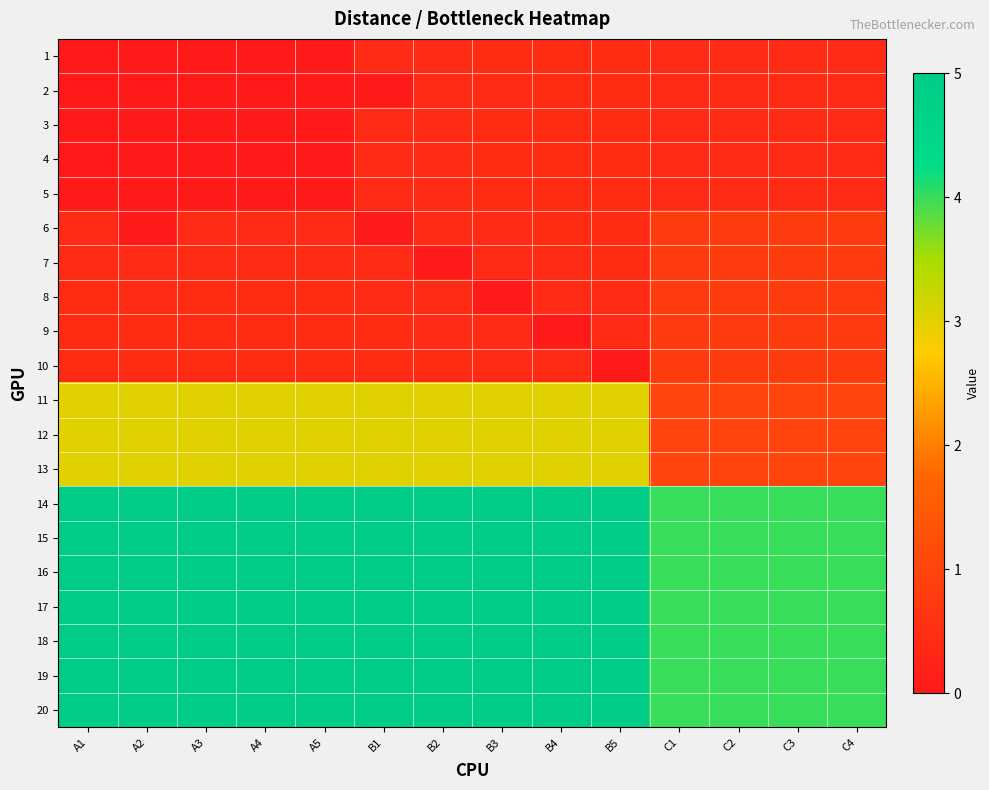

Reading left to right, what are all the values shown in this chart?

1: A1=0.0	A2=0.0	A3=0.0	A4=0.0	A5=0.0	B1=0.4	B2=0.4	B3=0.4	B4=0.4	B5=0.4	C1=0.4	C2=0.4	C3=0.4	C4=0.4
2: A1=0.0	A2=0.0	A3=0.0	A4=0.0	A5=0.0	B1=0.0	B2=0.4	B3=0.4	B4=0.4	B5=0.4	C1=0.4	C2=0.4	C3=0.4	C4=0.4
3: A1=0.0	A2=0.0	A3=0.0	A4=0.0	A5=0.0	B1=0.4	B2=0.4	B3=0.4	B4=0.4	B5=0.4	C1=0.4	C2=0.4	C3=0.4	C4=0.4
4: A1=0.0	A2=0.0	A3=0.0	A4=0.0	A5=0.0	B1=0.4	B2=0.4	B3=0.4	B4=0.4	B5=0.4	C1=0.4	C2=0.4	C3=0.4	C4=0.4
5: A1=0.0	A2=0.0	A3=0.0	A4=0.0	A5=0.0	B1=0.4	B2=0.4	B3=0.4	B4=0.4	B5=0.4	C1=0.4	C2=0.4	C3=0.4	C4=0.4
6: A1=0.4	A2=0.0	A3=0.4	A4=0.4	A5=0.4	B1=0.0	B2=0.4	B3=0.4	B4=0.4	B5=0.4	C1=0.8	C2=0.8	C3=0.8	C4=0.8
7: A1=0.4	A2=0.4	A3=0.4	A4=0.4	A5=0.4	B1=0.4	B2=0.0	B3=0.4	B4=0.4	B5=0.4	C1=0.8	C2=0.8	C3=0.8	C4=0.8
8: A1=0.4	A2=0.4	A3=0.4	A4=0.4	A5=0.4	B1=0.4	B2=0.4	B3=0.0	B4=0.4	B5=0.4	C1=0.8	C2=0.8	C3=0.8	C4=0.8
9: A1=0.4	A2=0.4	A3=0.4	A4=0.4	A5=0.4	B1=0.4	B2=0.4	B3=0.4	B4=0.0	B5=0.4	C1=0.8	C2=0.8	C3=0.8	C4=0.8
10: A1=0.4	A2=0.4	A3=0.4	A4=0.4	A5=0.4	B1=0.4	B2=0.4	B3=0.4	B4=0.4	B5=0.0	C1=0.8	C2=0.8	C3=0.8	C4=0.8
11: A1=3.0	A2=3.0	A3=3.0	A4=3.0	A5=3.0	B1=3.0	B2=3.0	B3=3.0	B4=3.0	B5=3.0	C1=1.0	C2=1.0	C3=1.0	C4=1.0
12: A1=3.0	A2=3.0	A3=3.0	A4=3.0	A5=3.0	B1=3.0	B2=3.0	B3=3.0	B4=3.0	B5=3.0	C1=1.0	C2=1.0	C3=1.0	C4=1.0
13: A1=3.0	A2=3.0	A3=3.0	A4=3.0	A5=3.0	B1=3.0	B2=3.0	B3=3.0	B4=3.0	B5=3.0	C1=1.0	C2=1.0	C3=1.0	C4=1.0
14: A1=5.0	A2=5.0	A3=5.0	A4=5.0	A5=5.0	B1=5.0	B2=5.0	B3=5.0	B4=5.0	B5=5.0	C1=4.0	C2=4.0	C3=4.0	C4=4.0
15: A1=5.0	A2=5.0	A3=5.0	A4=5.0	A5=5.0	B1=5.0	B2=5.0	B3=5.0	B4=5.0	B5=5.0	C1=4.0	C2=4.0	C3=4.0	C4=4.0
16: A1=5.0	A2=5.0	A3=5.0	A4=5.0	A5=5.0	B1=5.0	B2=5.0	B3=5.0	B4=5.0	B5=5.0	C1=4.0	C2=4.0	C3=4.0	C4=4.0
17: A1=5.0	A2=5.0	A3=5.0	A4=5.0	A5=5.0	B1=5.0	B2=5.0	B3=5.0	B4=5.0	B5=5.0	C1=4.0	C2=4.0	C3=4.0	C4=4.0
18: A1=5.0	A2=5.0	A3=5.0	A4=5.0	A5=5.0	B1=5.0	B2=5.0	B3=5.0	B4=5.0	B5=5.0	C1=4.0	C2=4.0	C3=4.0	C4=4.0
19: A1=5.0	A2=5.0	A3=5.0	A4=5.0	A5=5.0	B1=5.0	B2=5.0	B3=5.0	B4=5.0	B5=5.0	C1=4.0	C2=4.0	C3=4.0	C4=4.0
20: A1=5.0	A2=5.0	A3=5.0	A4=5.0	A5=5.0	B1=5.0	B2=5.0	B3=5.0	B4=5.0	B5=5.0	C1=4.0	C2=4.0	C3=4.0	C4=4.0